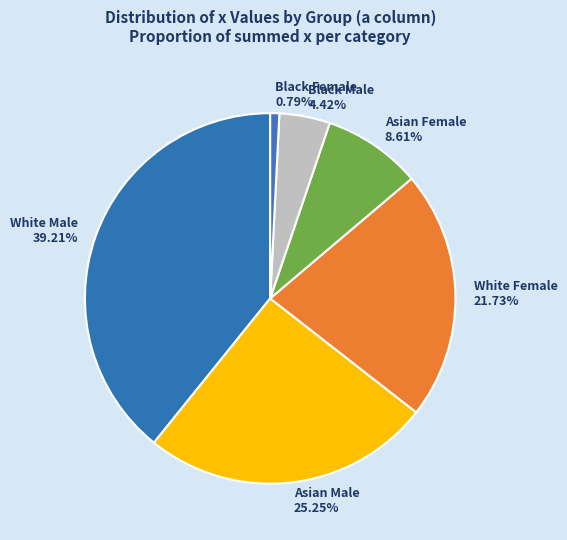

Does Black Male represent more than half of the total?

No